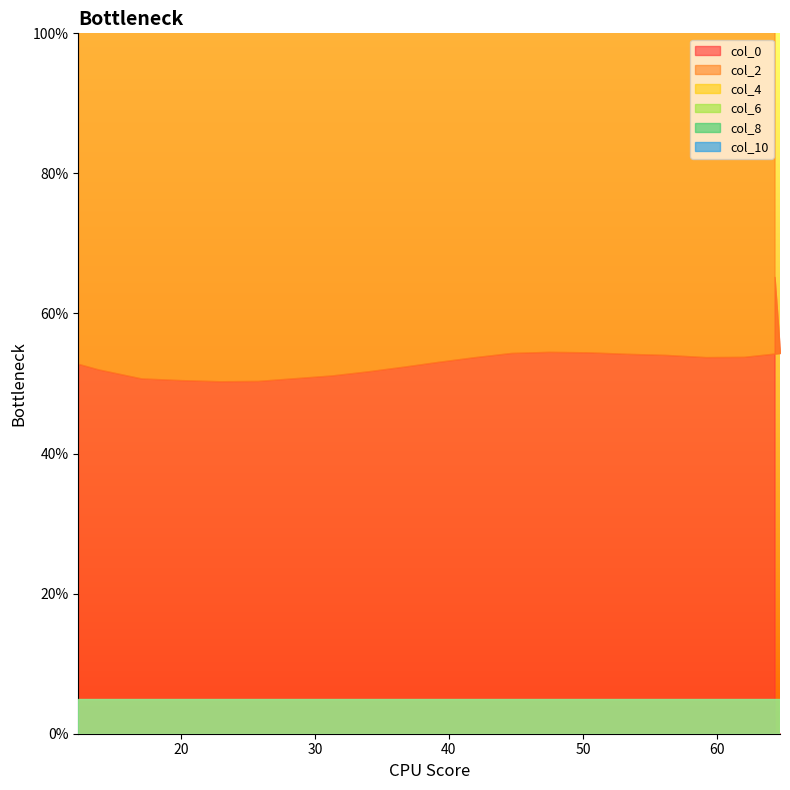

How many lines are shown in the chart?

6